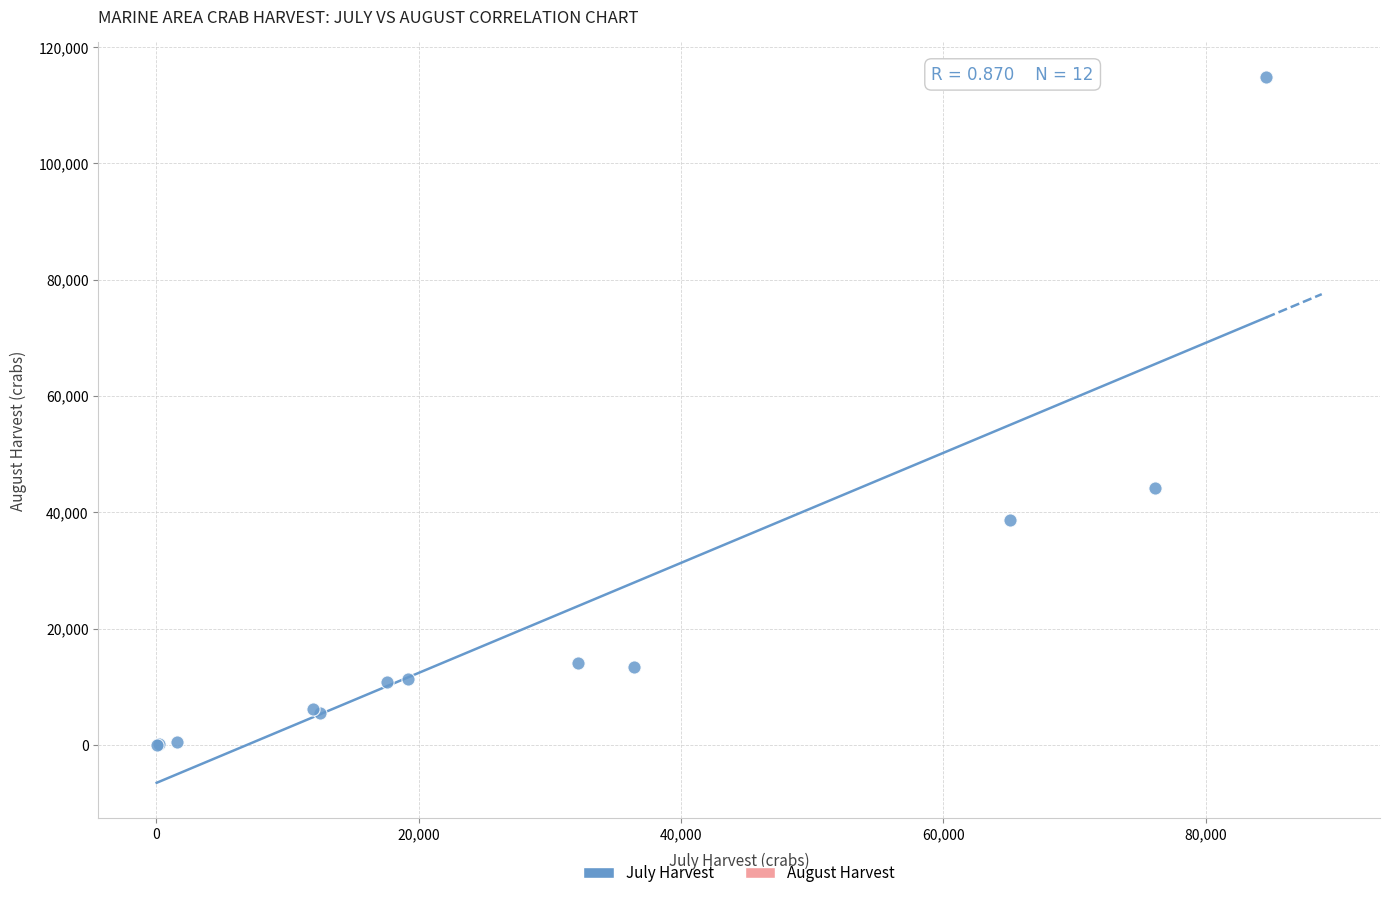

What Y value in the scatter plot is closest to 57399?

44182